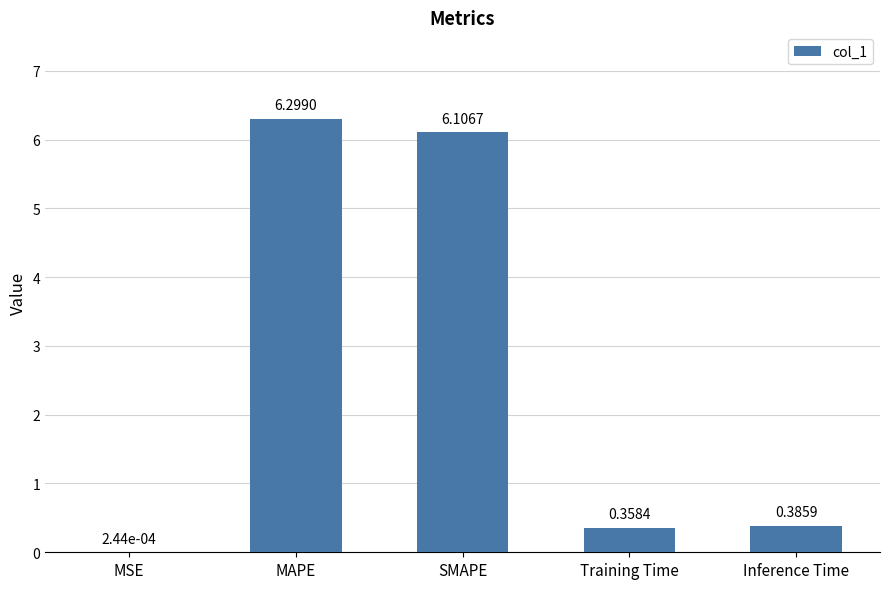

At which label is the value closest to 3?

Inference Time